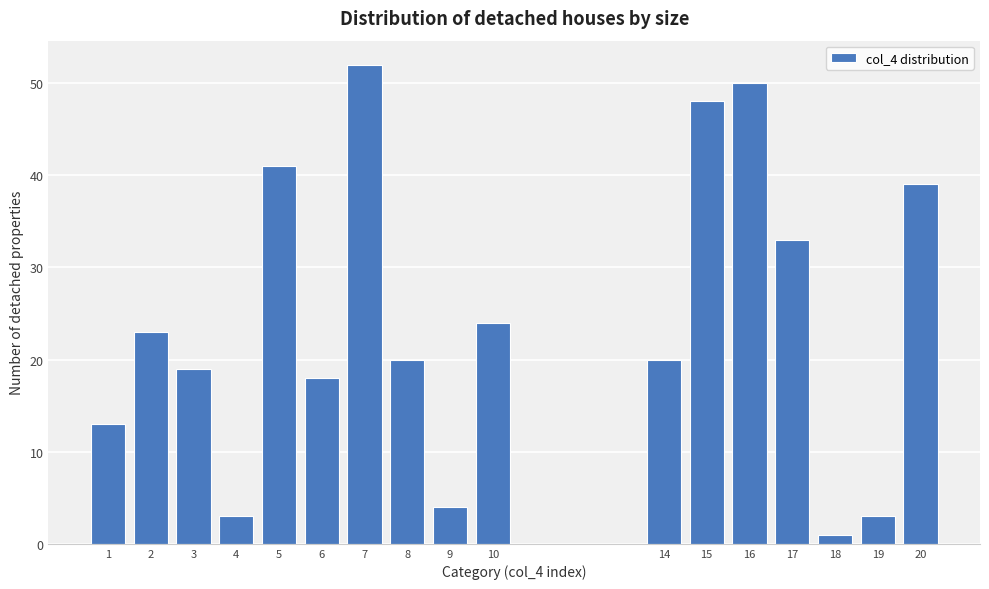

Reading left to right, list all the values displayed in this chart.

1=13	2=23	3=19	4=3	5=41	6=18	7=52	8=20	9=4	10=24	14=20	15=48	16=50	17=33	18=1	19=3	20=39